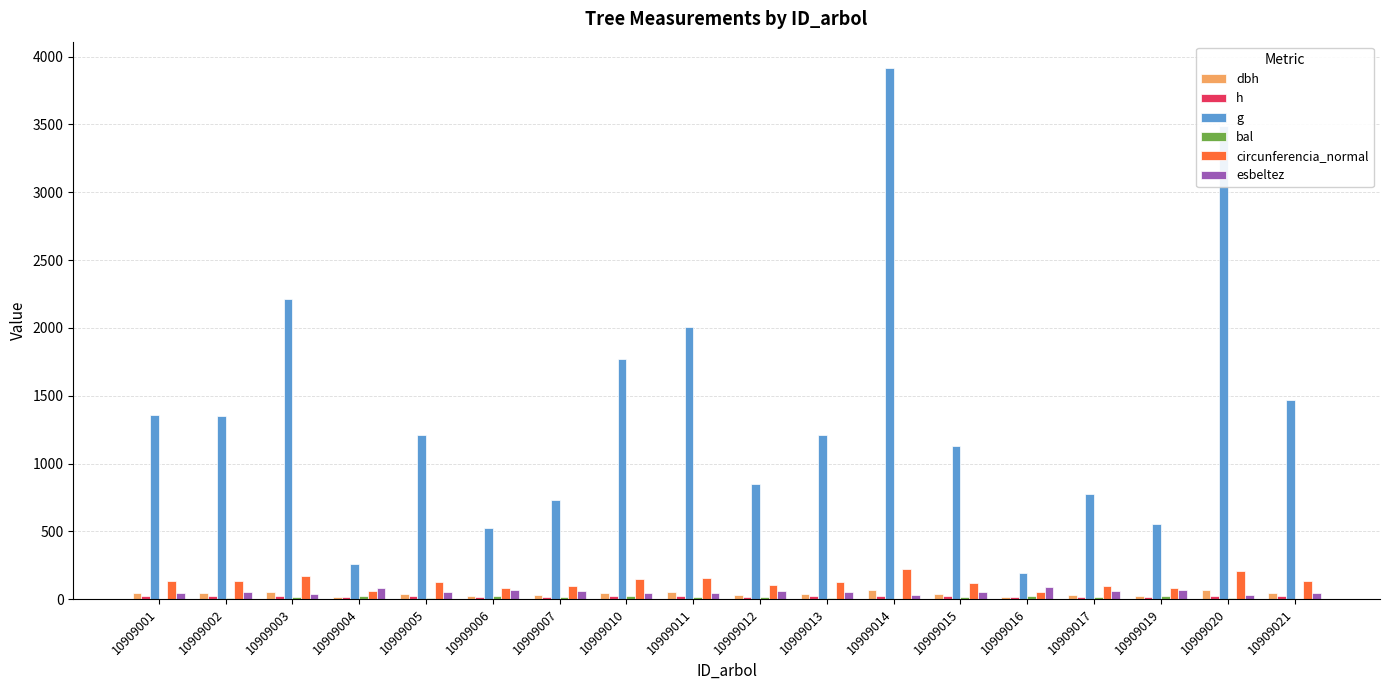

How many distinct data groups are displayed?

6